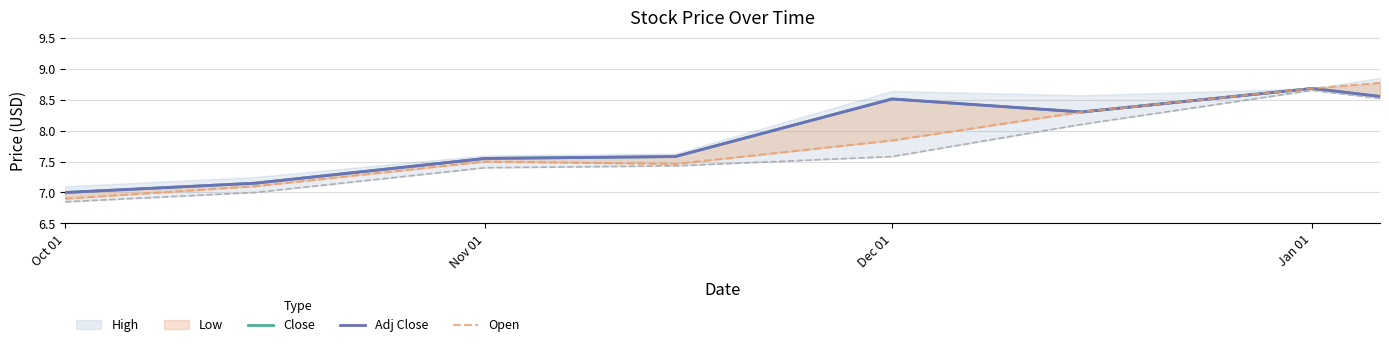

In Close, how many points are lower than both neighbors (excluding endpoints)?

1